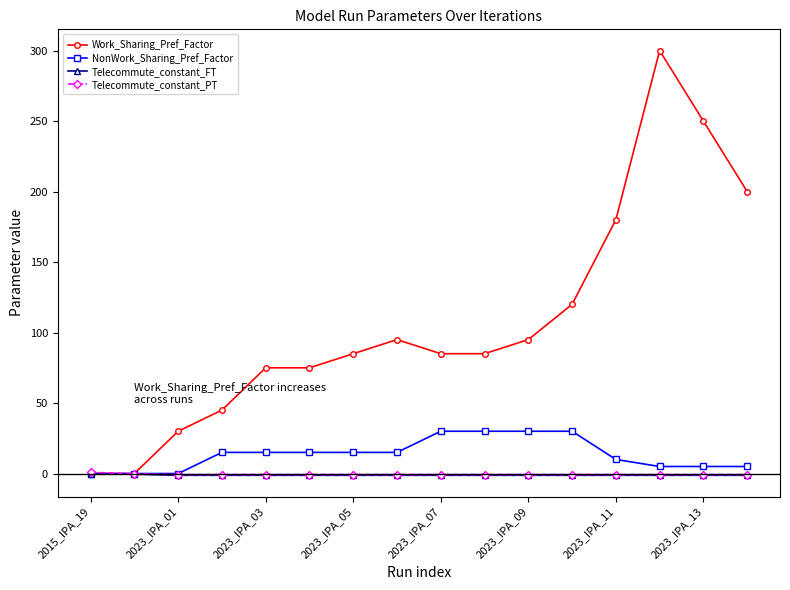

Which series has the largest range (max minus min)?

Work_Sharing_Pref_Factor